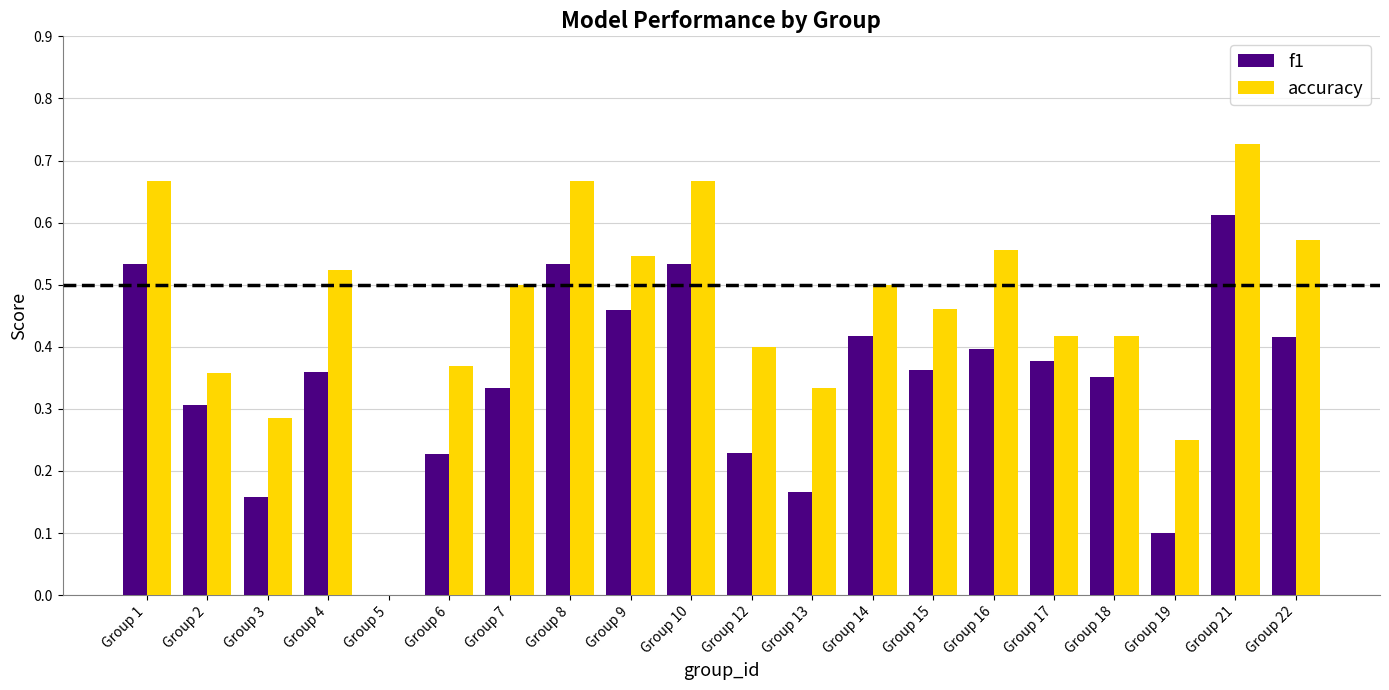

Which label corresponds to the largest value in the chart?

Group 21